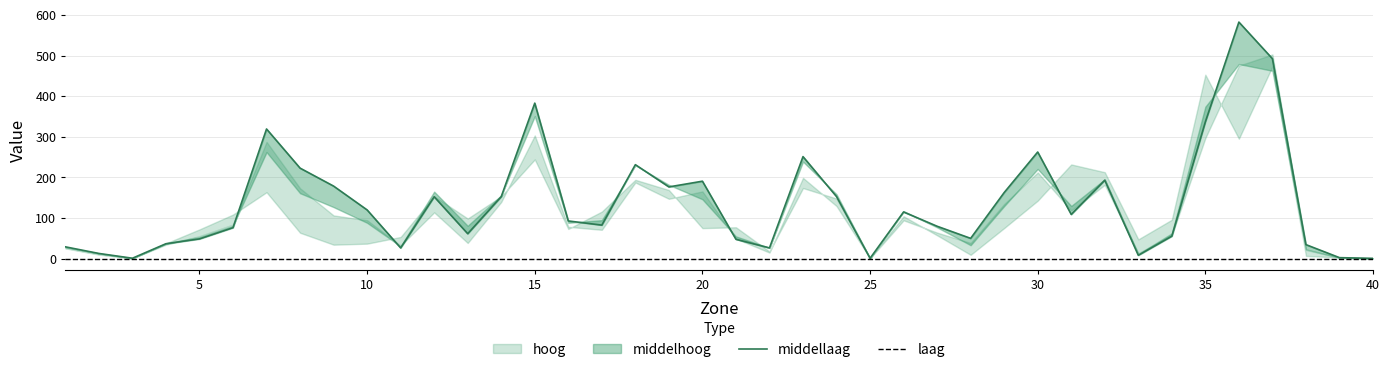

Where do middelhoog and middellaag first cross each other?

1 and 2